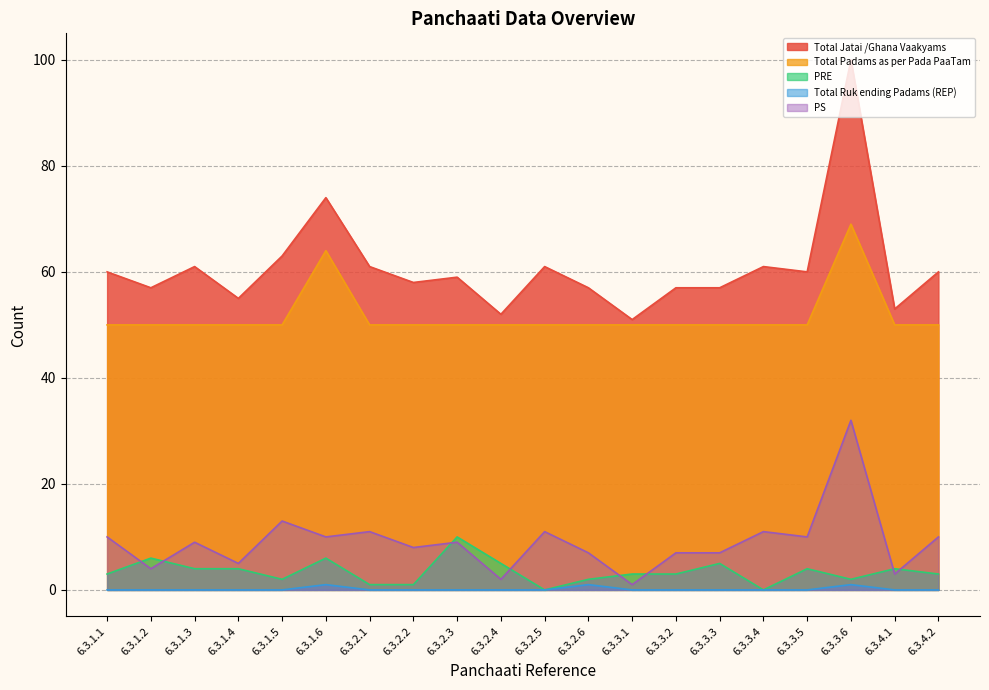

Which series has the largest total across all categories?

Total Jatai /Ghana Vaakyams